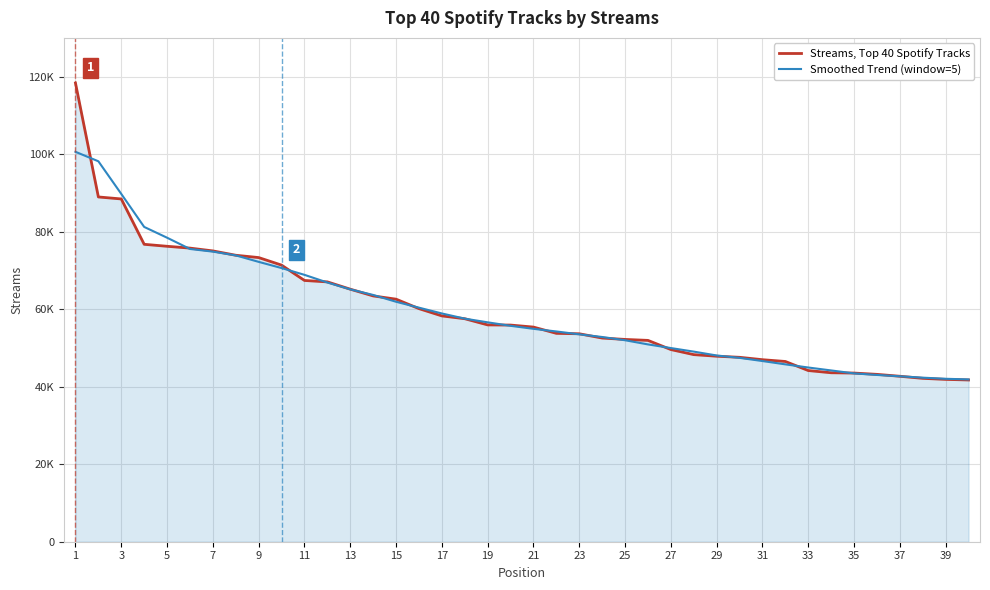

Does the chart have visible grid lines?

Yes